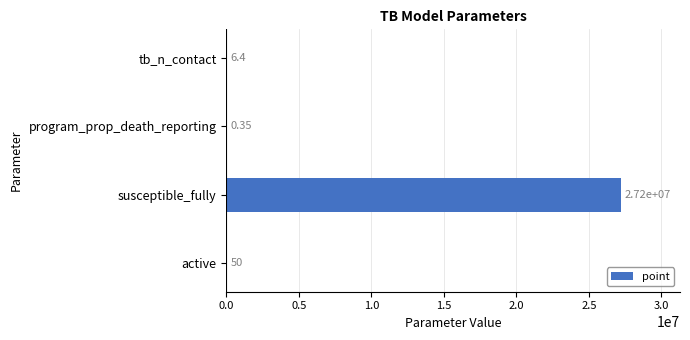

Which label corresponds to the largest value in the chart?

susceptible_fully